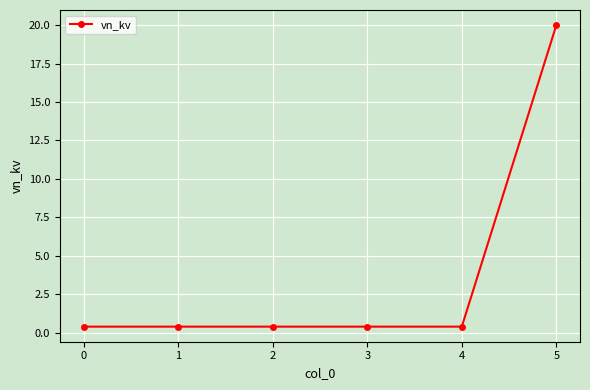

What is the greatest value displayed?

20.0